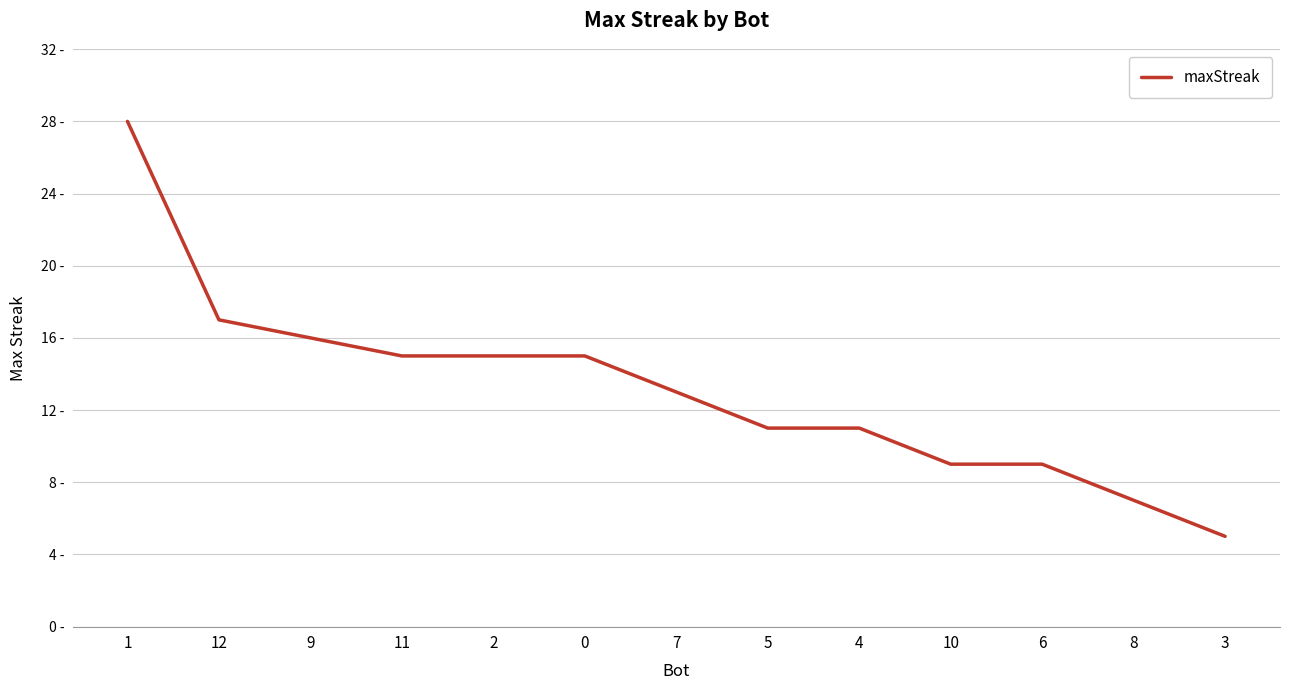

Does the chart have visible grid lines?

Yes